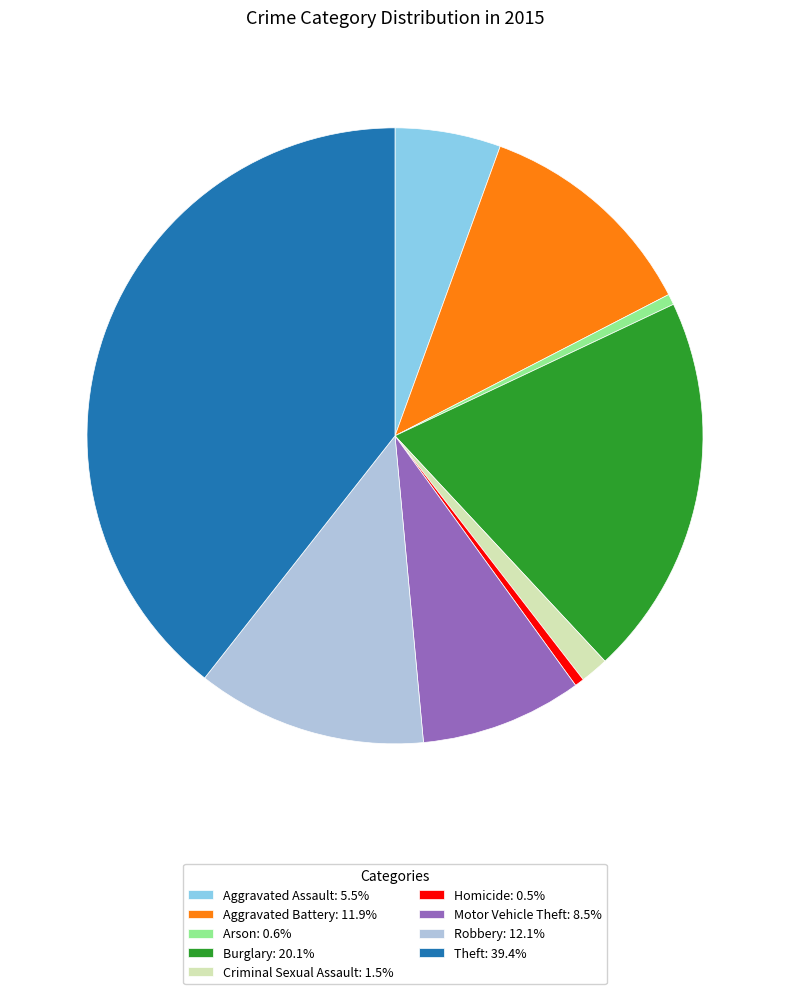

The Aggravated Battery slice represents 12% of the pie. True or false?

True